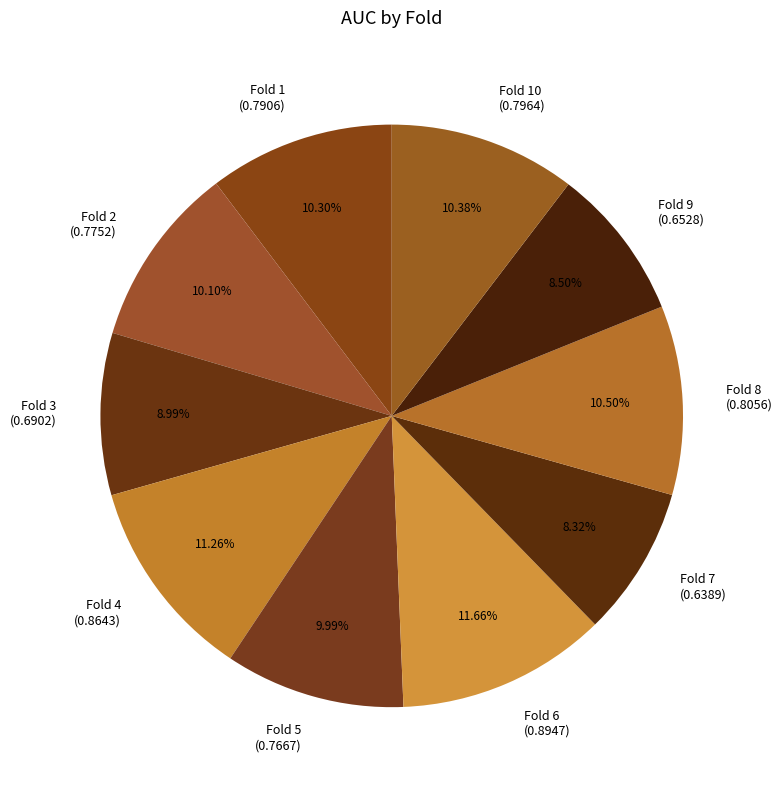

Between Fold 10 (0.7964) and Fold 6 (0.8947), which is larger?

Fold 6 (0.8947)